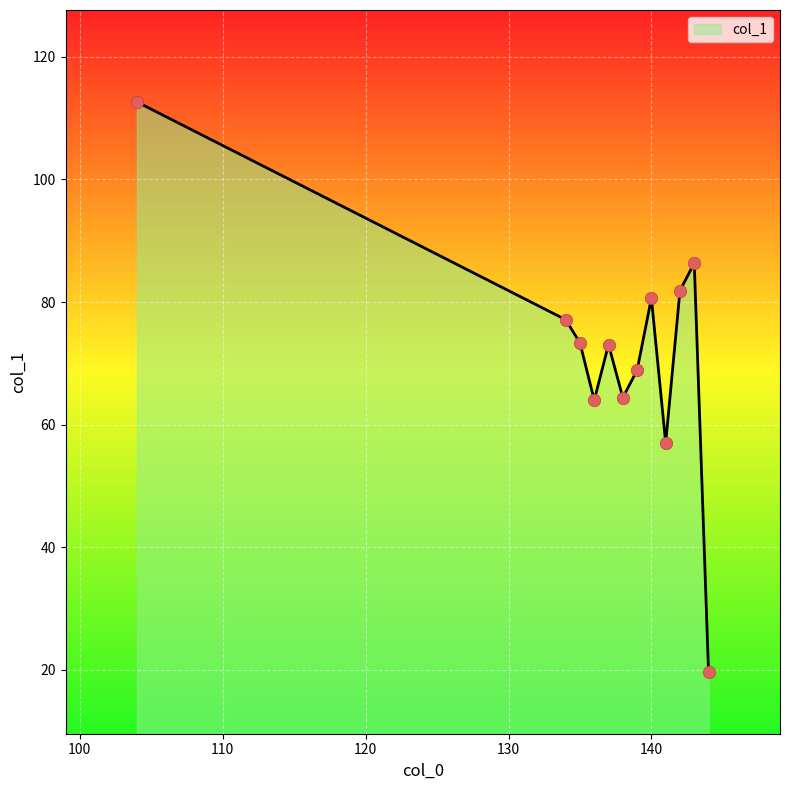

What is the minimum value shown in the chart?

19.6